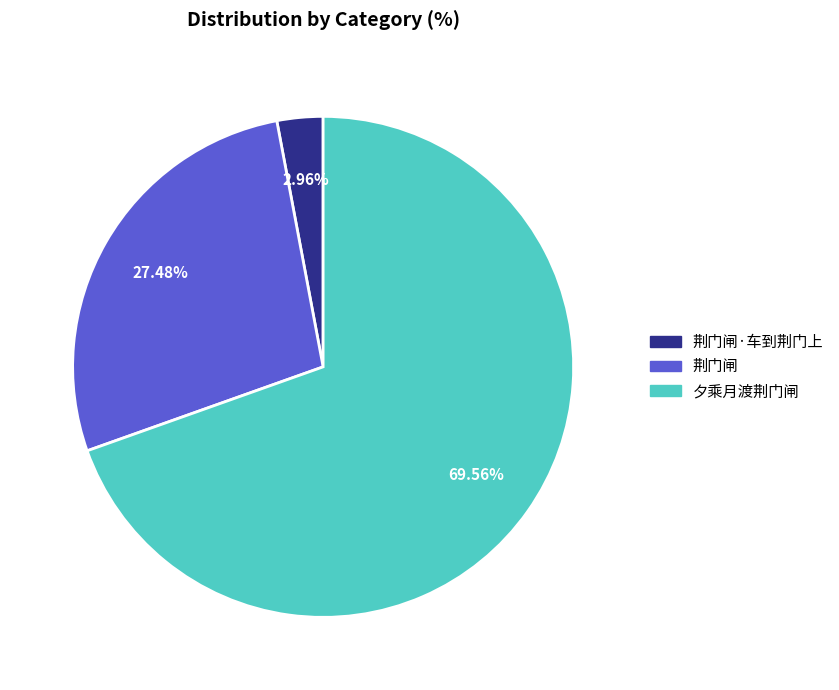

Is there a majority slice in this chart?

Yes